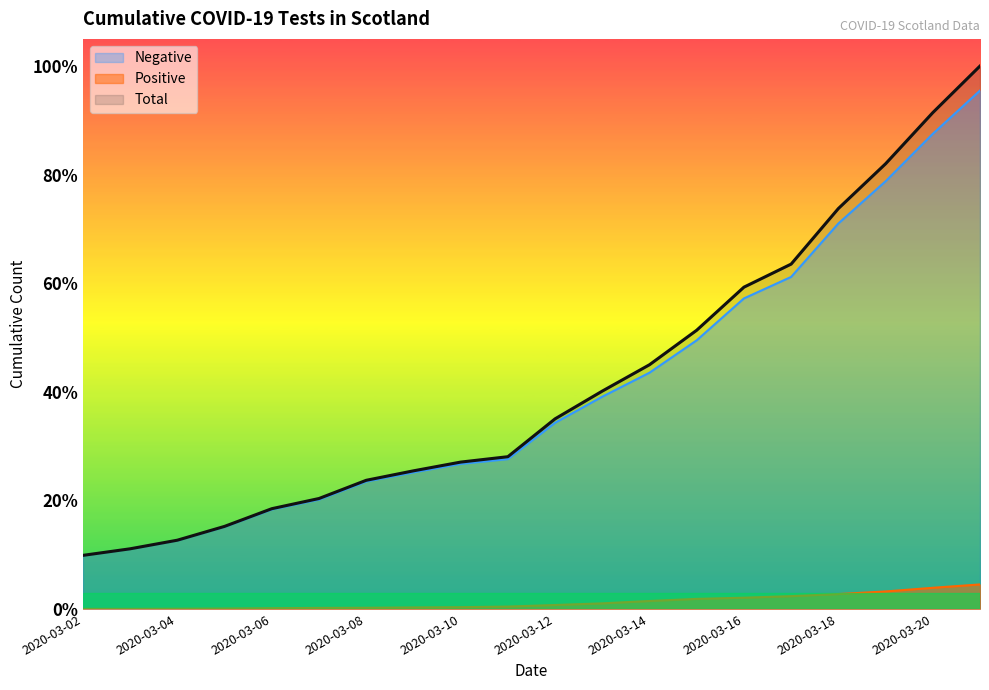

Rank the categories by Total value from highest to lowest.

2020-03-21, 2020-03-20, 2020-03-19, 2020-03-18, 2020-03-17, 2020-03-16, 2020-03-15, 2020-03-14, 2020-03-13, 2020-03-12, 2020-03-11, 2020-03-10, 2020-03-09, 2020-03-08, 2020-03-07, 2020-03-06, 2020-03-05, 2020-03-04, 2020-03-03, 2020-03-02